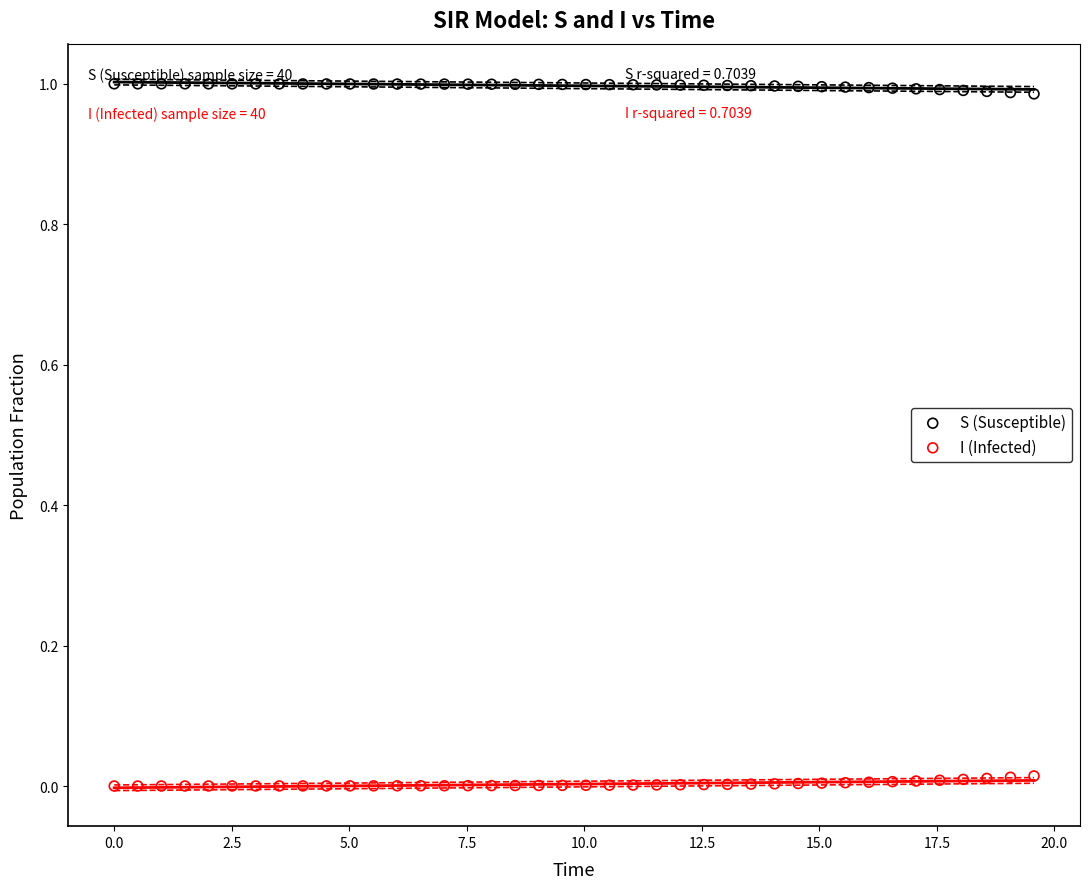

What are all the series names shown in the legend?

S (Susceptible), I (Infected)